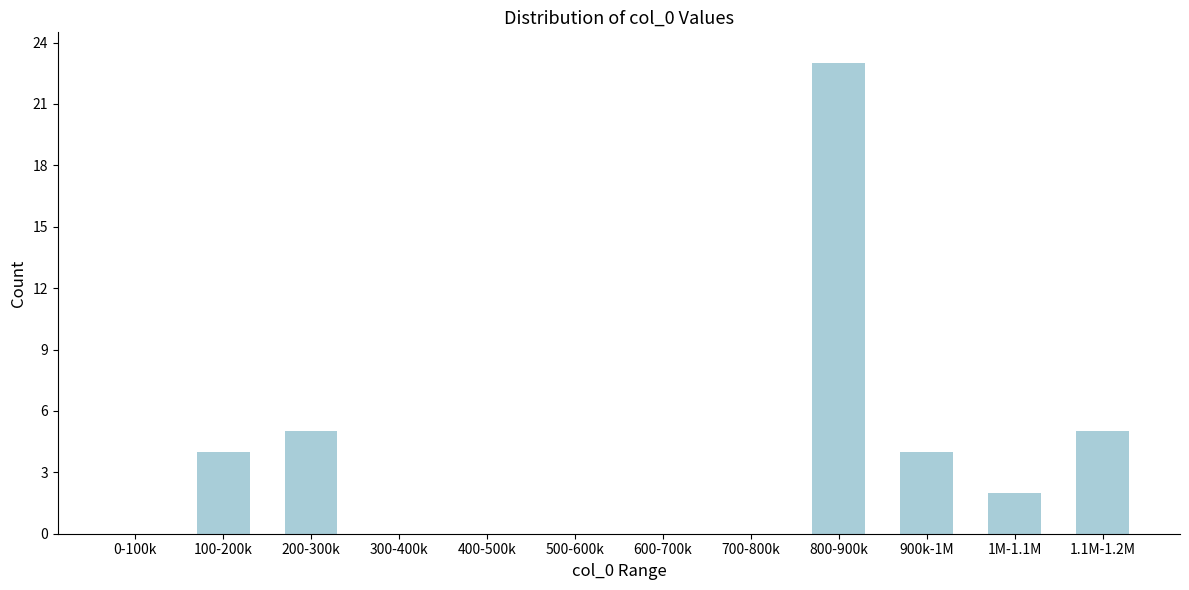

Reading right to left, extract all data points from this chart.

1.1M-1.2M=5	1M-1.1M=2	900k-1M=4	800-900k=23	700-800k=0	600-700k=0	500-600k=0	400-500k=0	300-400k=0	200-300k=5	100-200k=4	0-100k=0